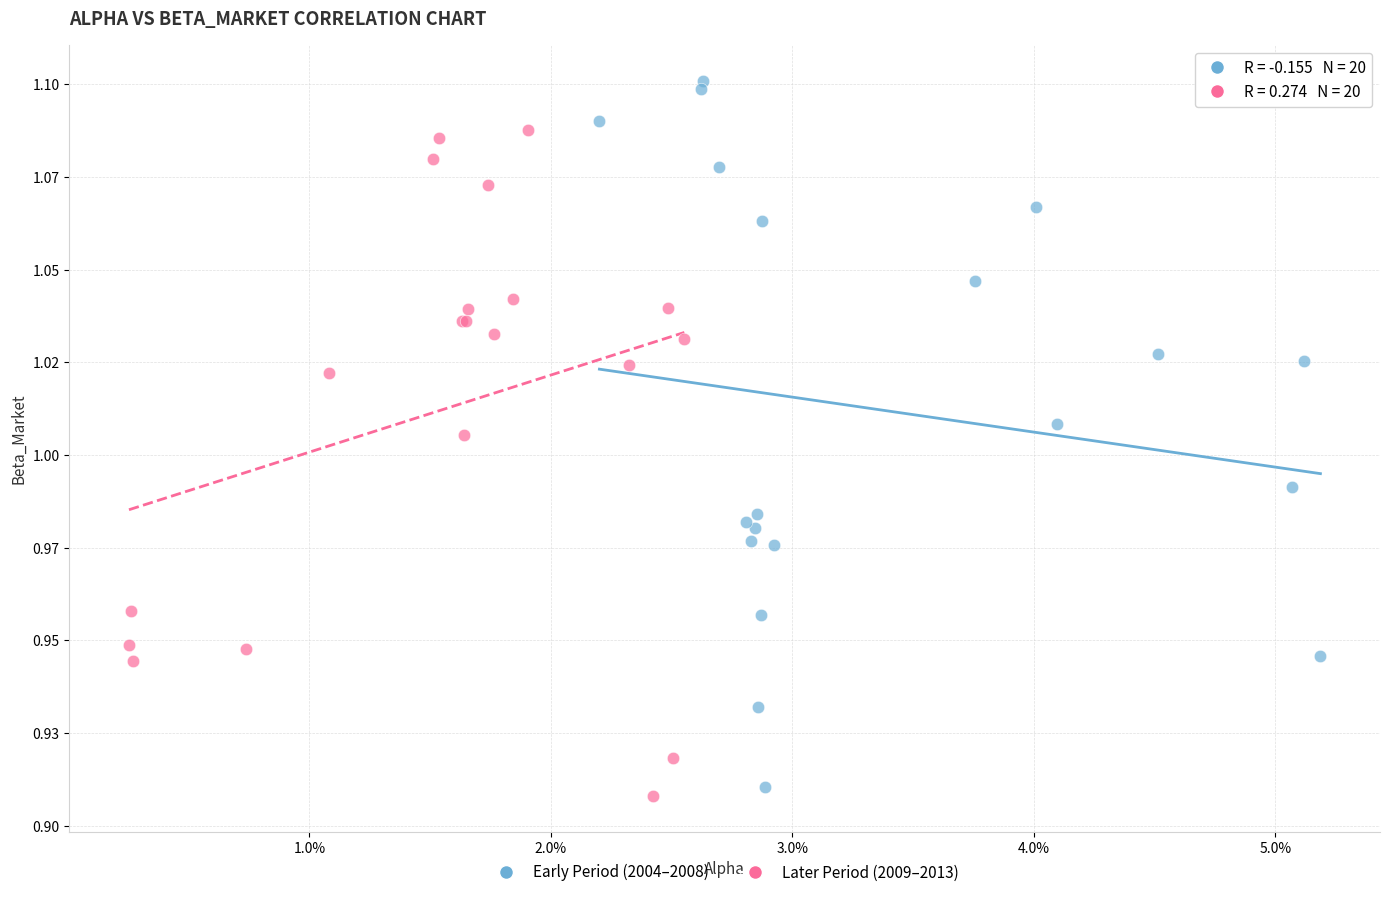

Which series has the widest spread of Y values?

Early Period (2004–2008)